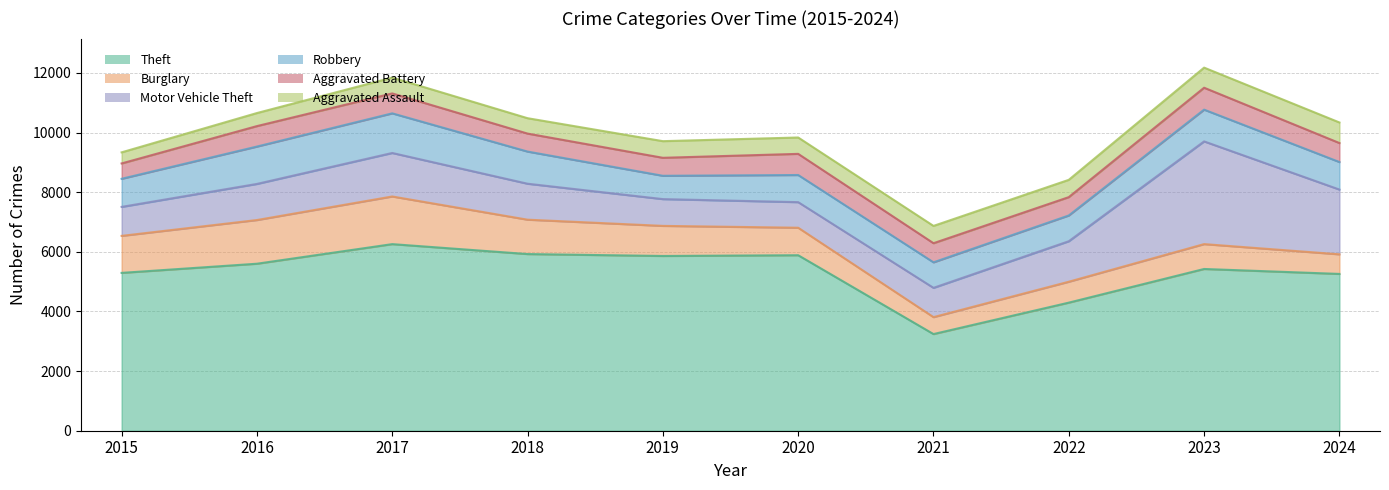

True or false: Theft and Aggravated Battery intersect in this chart.

False